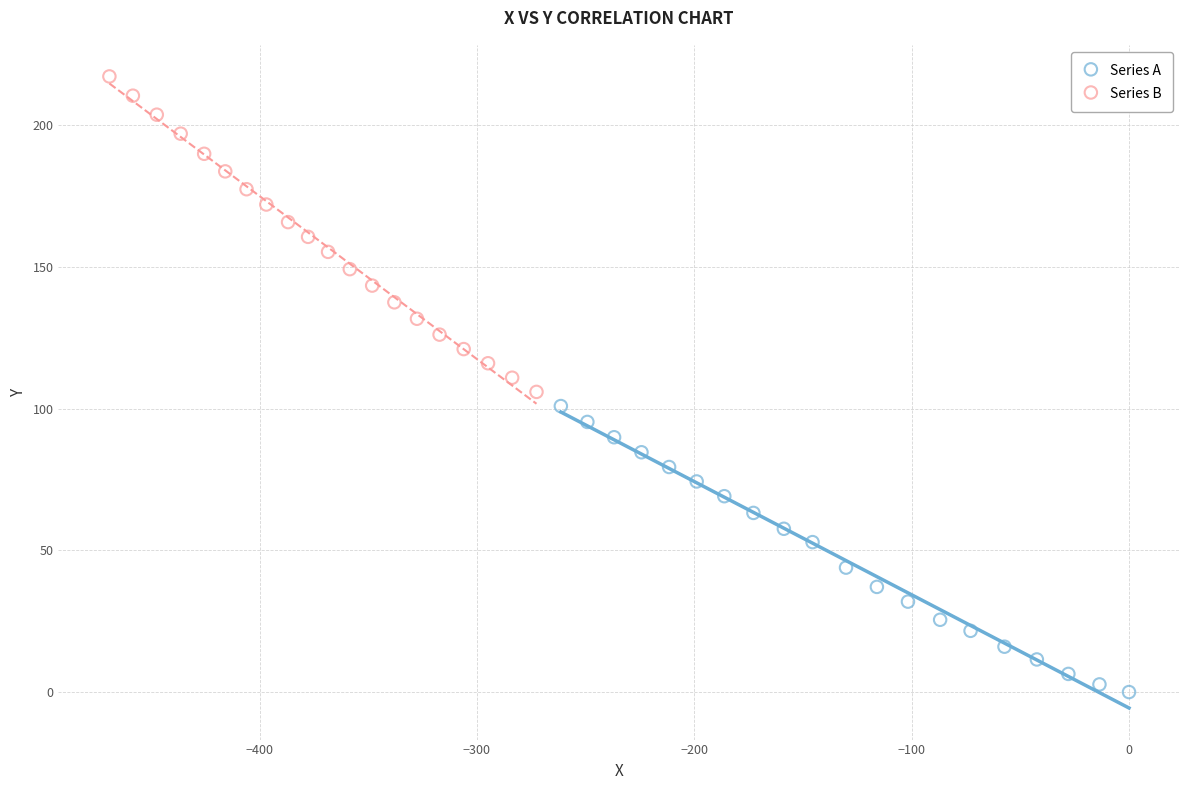

Which series reaches the minimum Y coordinate?

Series A